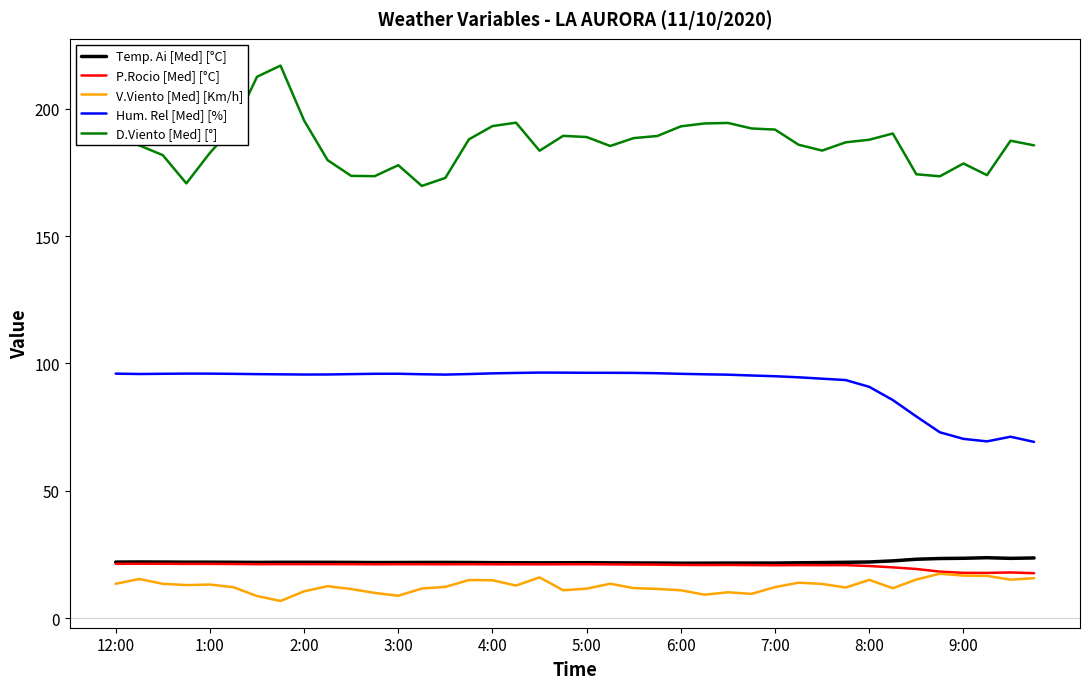

What is the smallest value displayed?

6.8